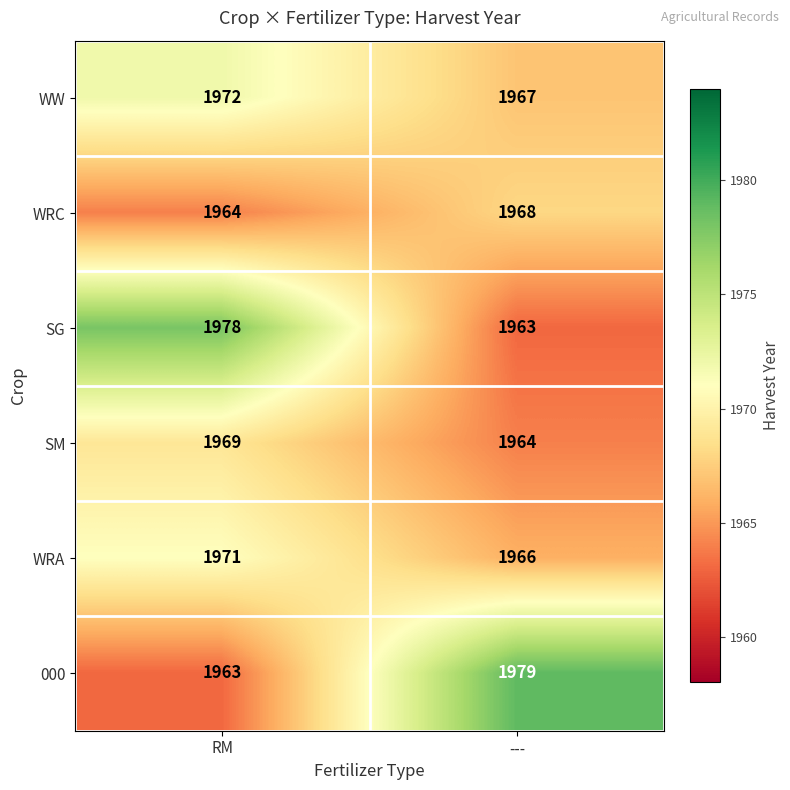

What is the difference between the maximum and minimum values in the 000 series?

16